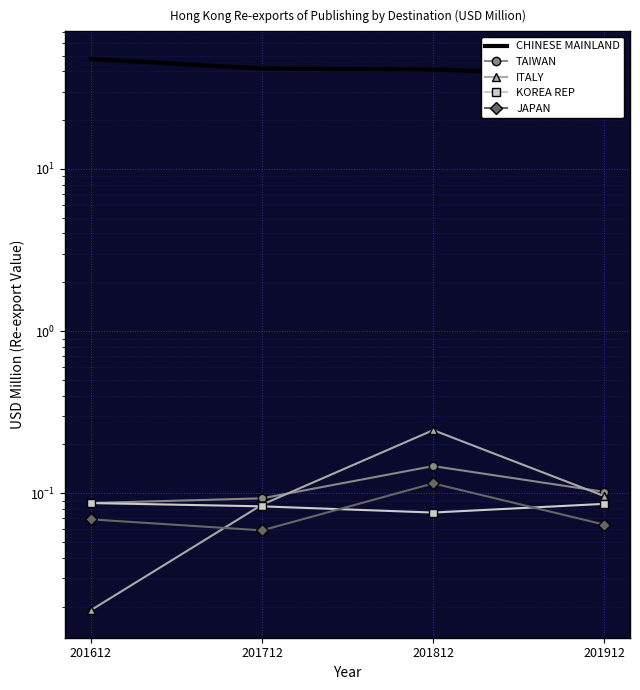

Rank the series by their maximum value, from highest to lowest.

CHINESE MAINLAND, ITALY, TAIWAN, JAPAN, KOREA REP